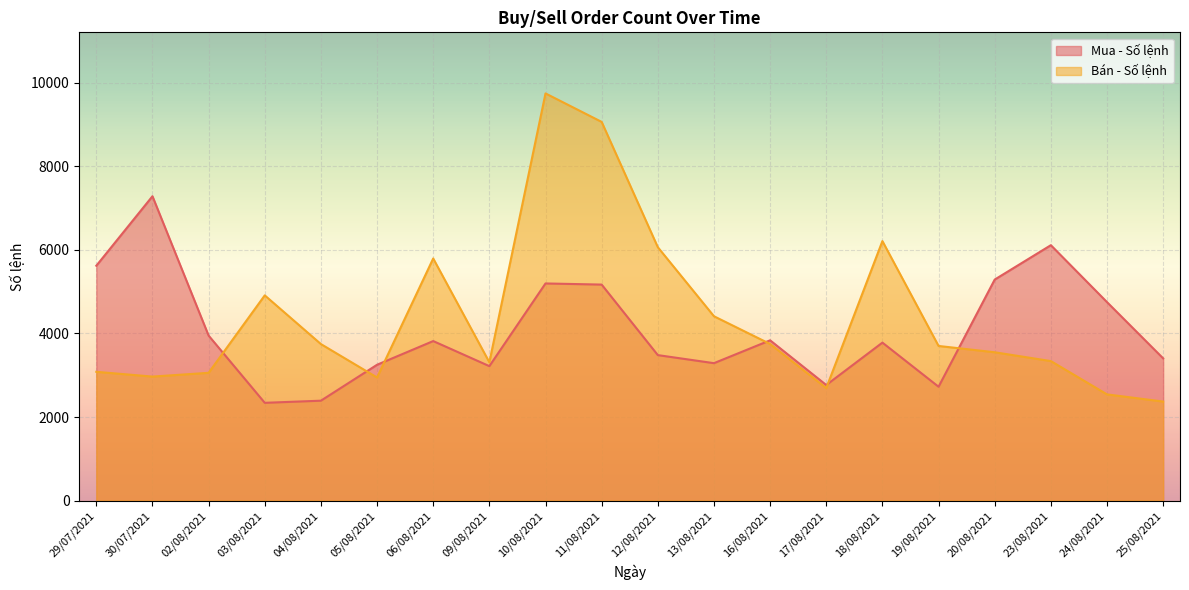

How many lines are shown in the chart?

2